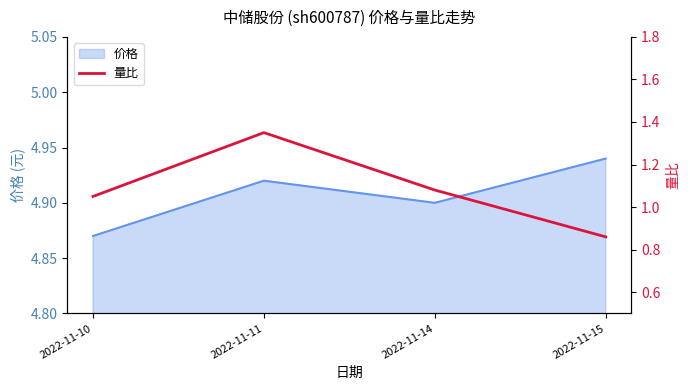

How many lines are shown in the chart?

1